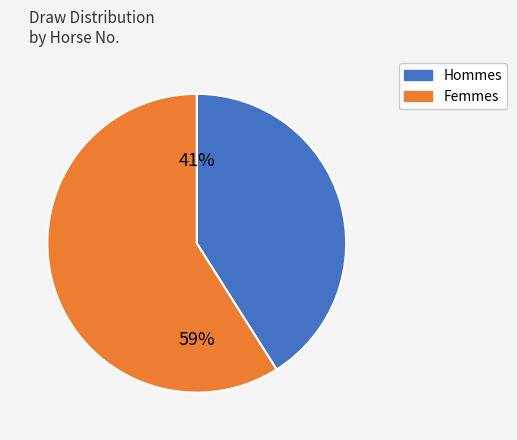

Is the sum of Hommes and Femmes greater than half?

Yes